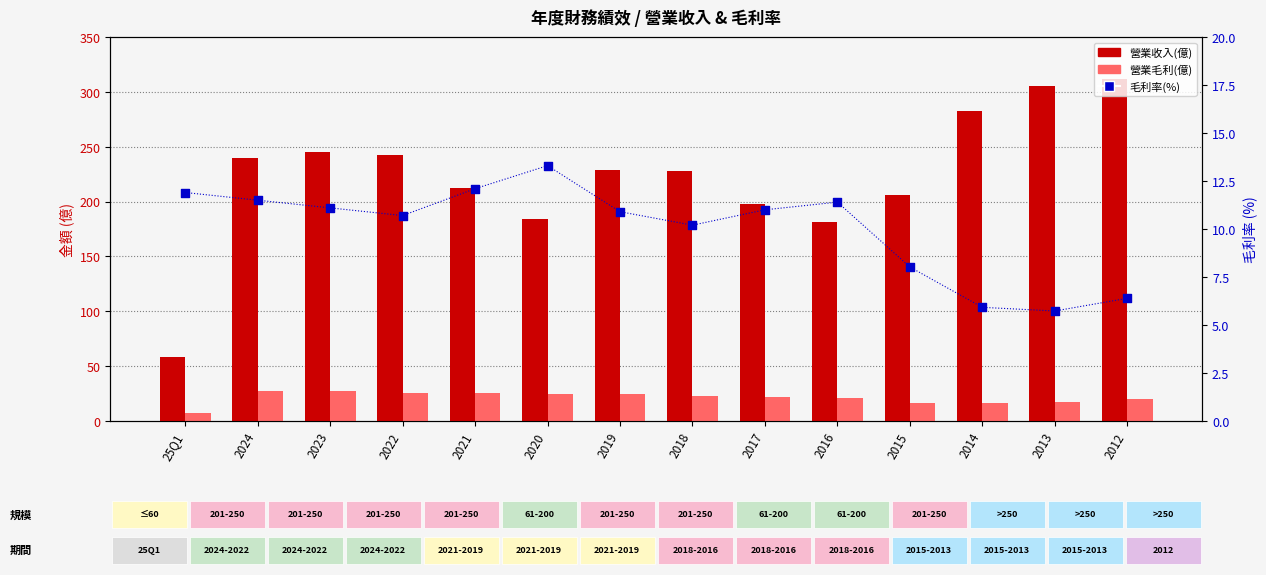

Which series has the largest total across all categories?

營業收入(億)